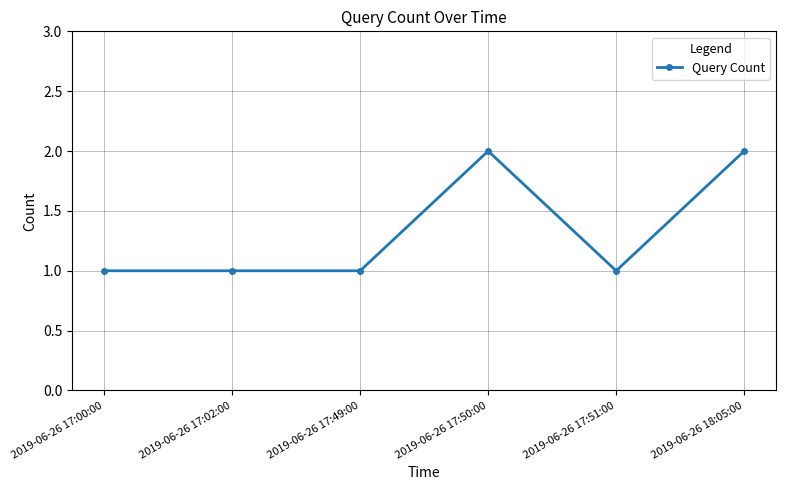

True or false: the data has more than 0 interior local peaks.

True